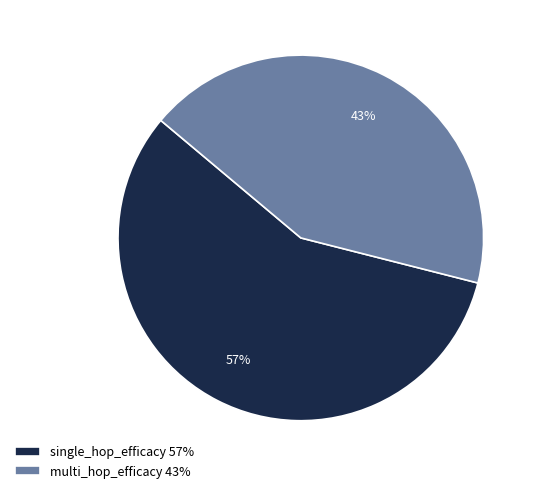

What percentage is the single_hop_efficacy slice, to the nearest percent?

57%